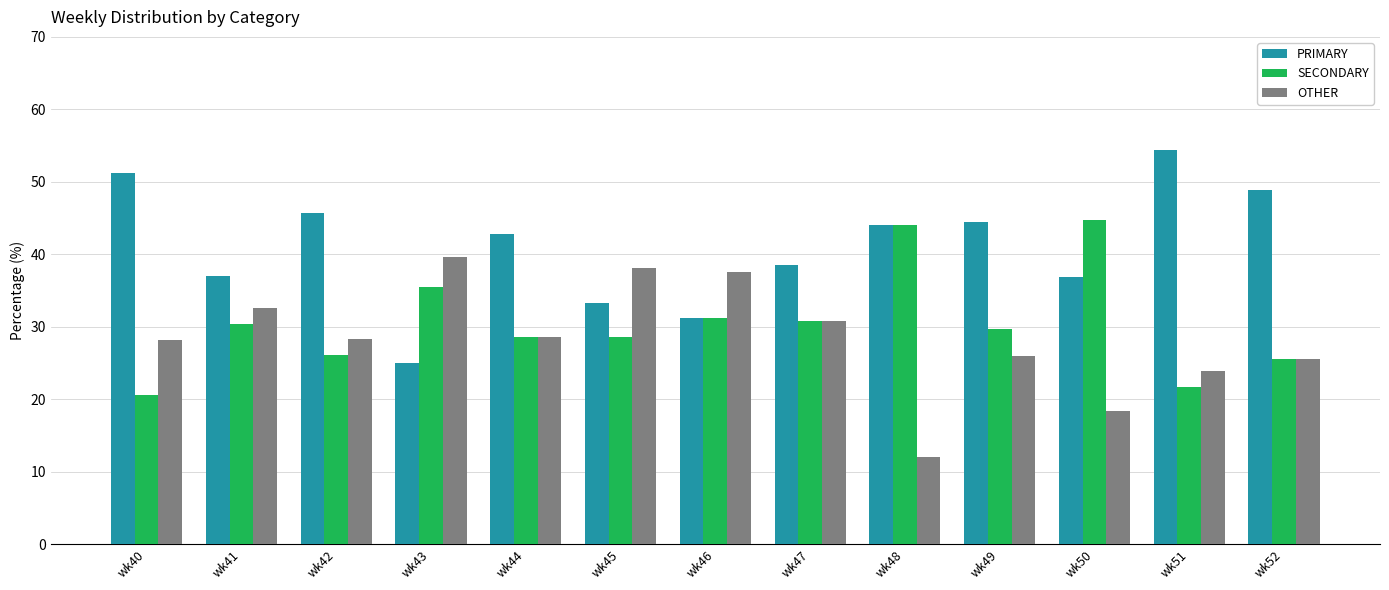

Are the bars horizontal?

No